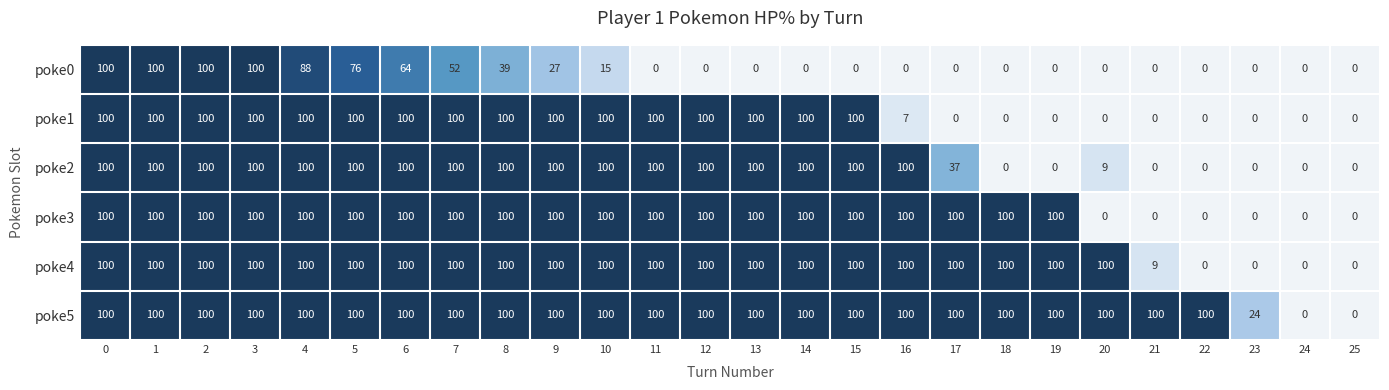

The poke0 series shows 0 at 15. True or false?

True